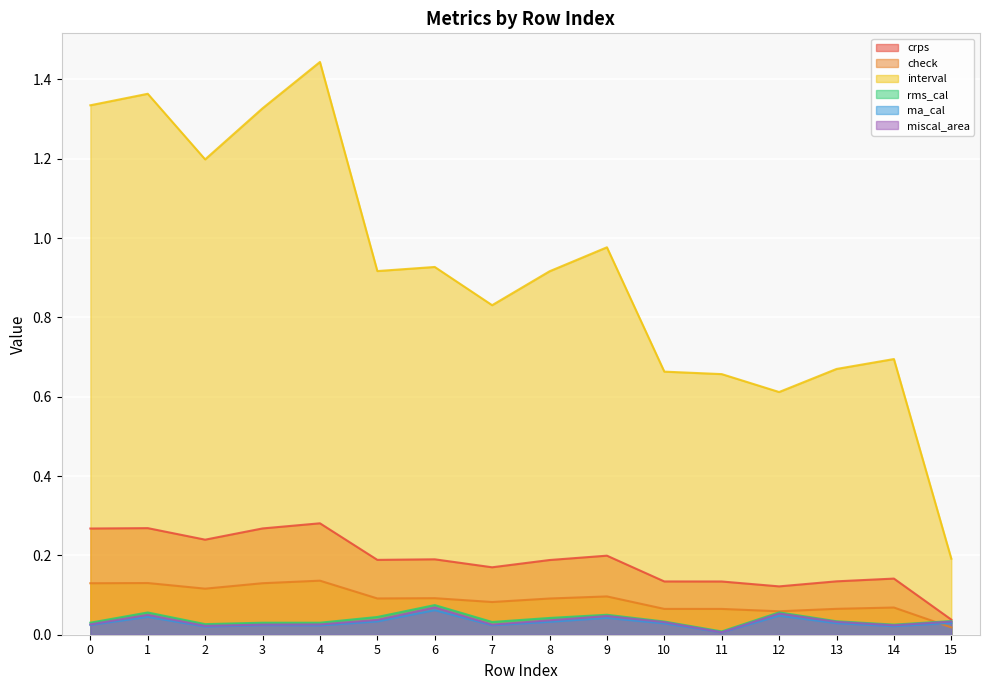

At which label does ma_cal reach its peak?

6